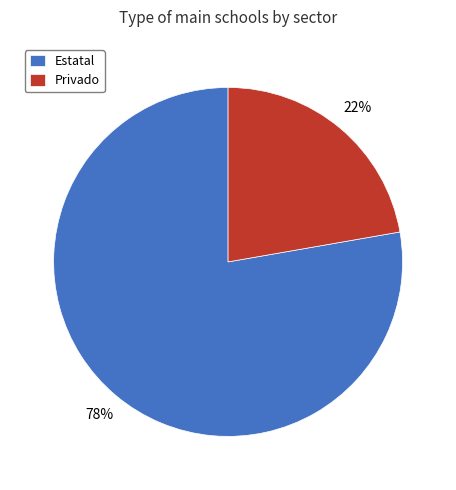

Which slice represents more than half of the pie?

Estatal